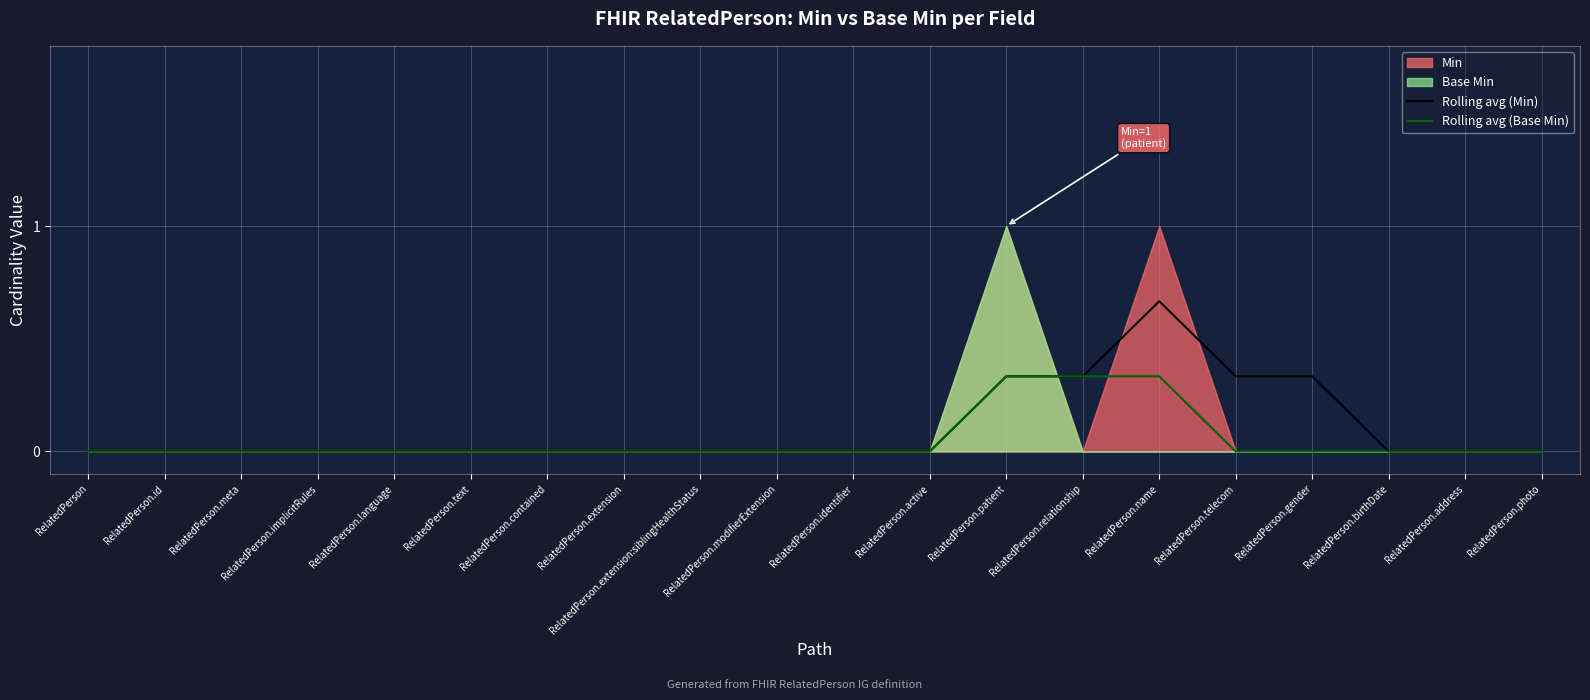

Where is Rolling avg (Min) nearest to the value 0?

RelatedPerson